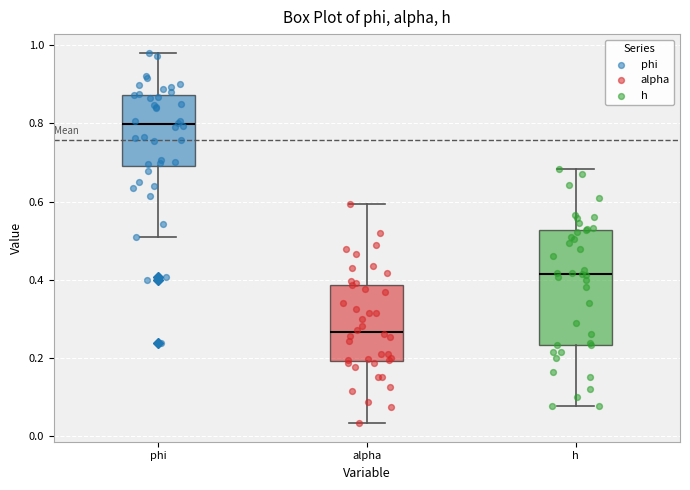

Which box's median line is the highest?

phi